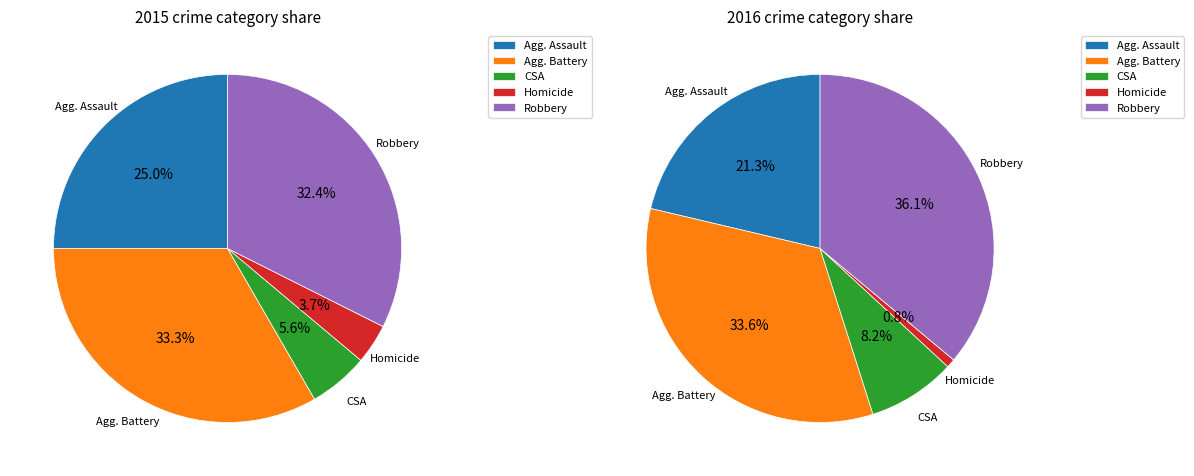

Combined, do 0 and 4 account for over 50%?

No